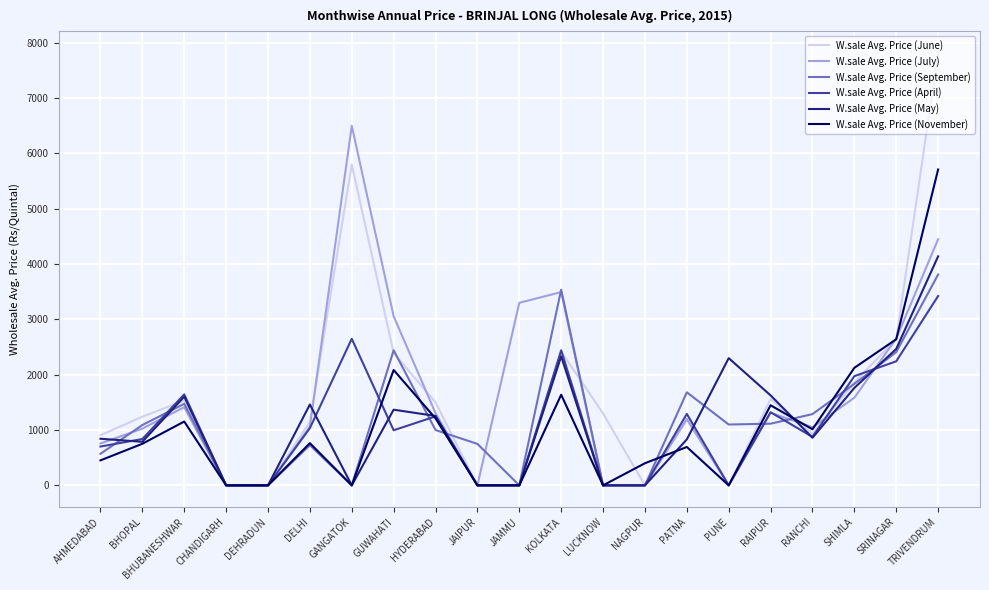

Which series ends up on top after the final intersection of W.sale Avg. Price (September) and W.sale Avg. Price (June)?

W.sale Avg. Price (June)